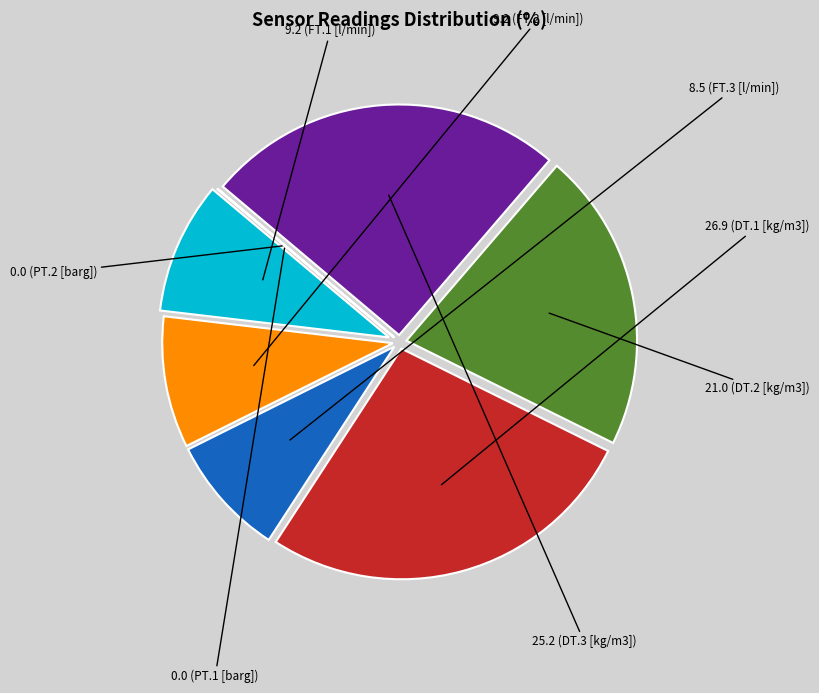

Is there a majority slice in this chart?

No